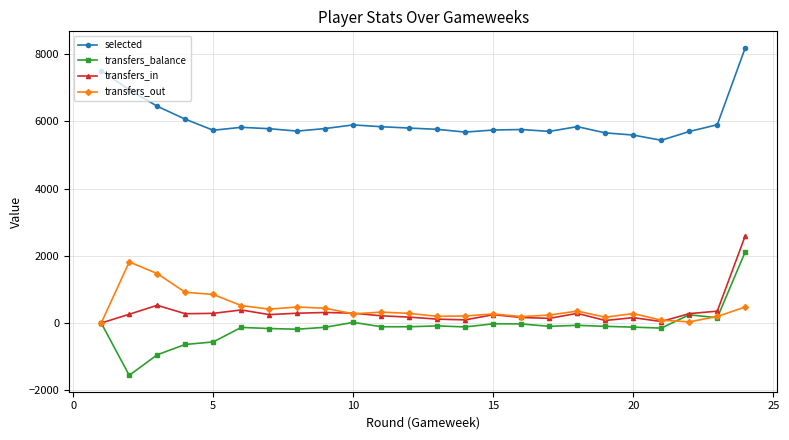

True or false: selected and transfers_out intersect in this chart.

False